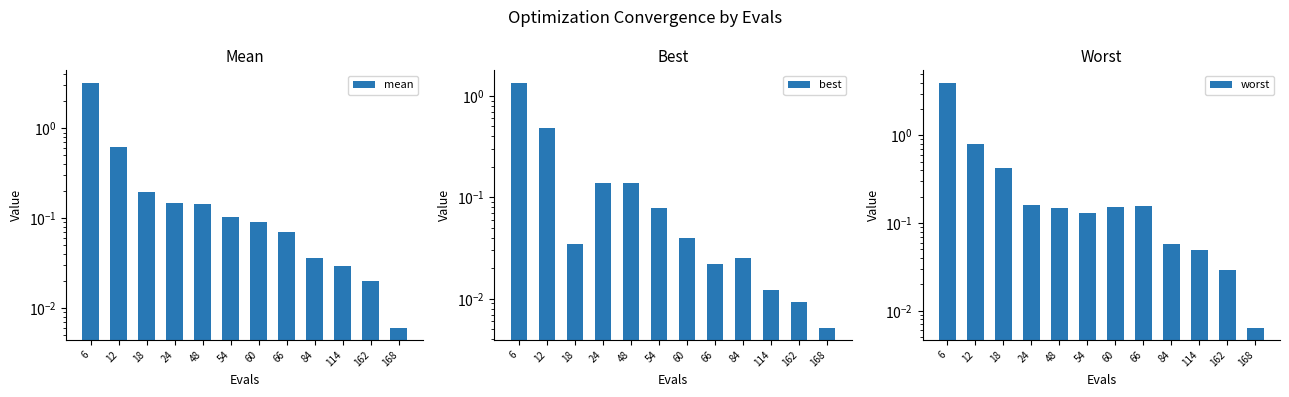

What is the total value across all series at 60?

0.3